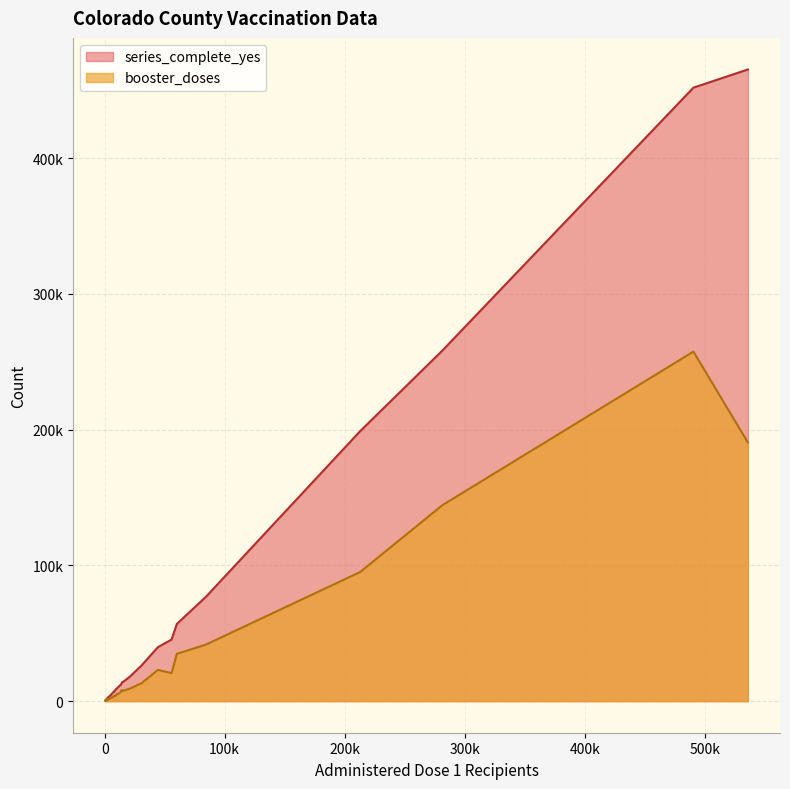

Does the chart have visible grid lines?

Yes